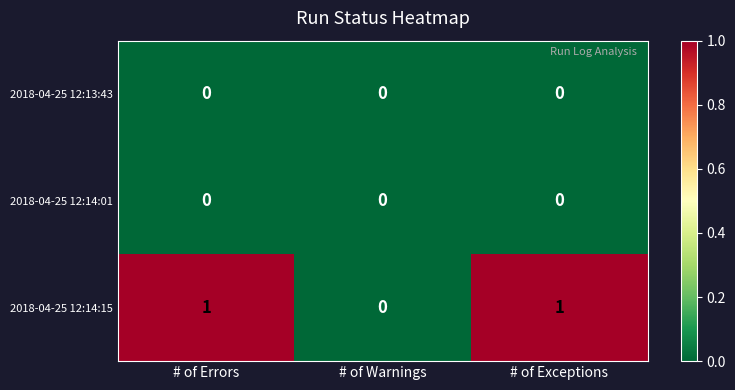

Reading left to right, extract all data points from this chart.

2018-04-25 12:13:43: 0	0	0
2018-04-25 12:14:01: 0	0	0
2018-04-25 12:14:15: 1	0	1